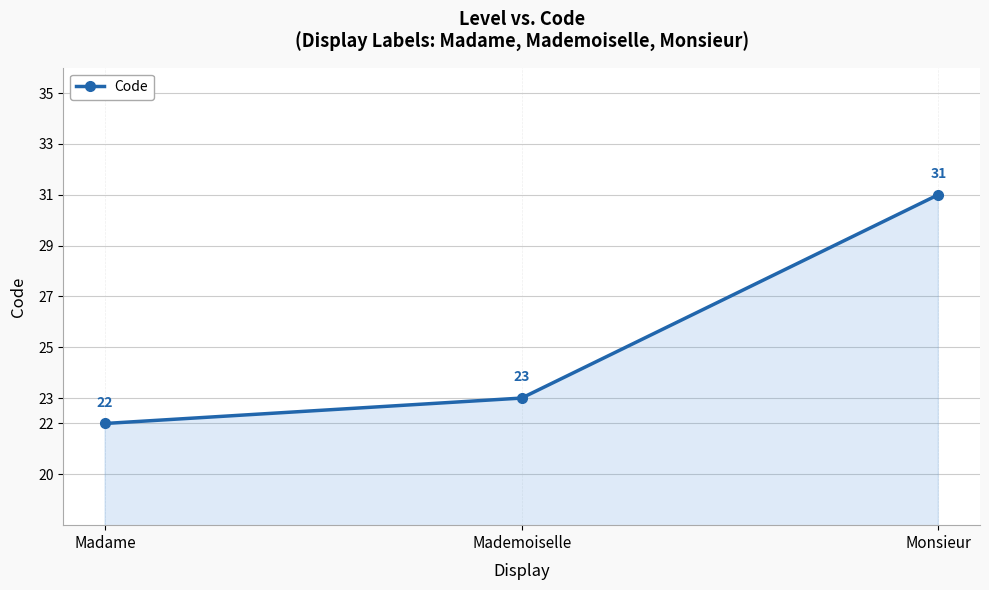

Rank the categories by value from highest to lowest.

Monsieur, Mademoiselle, Madame